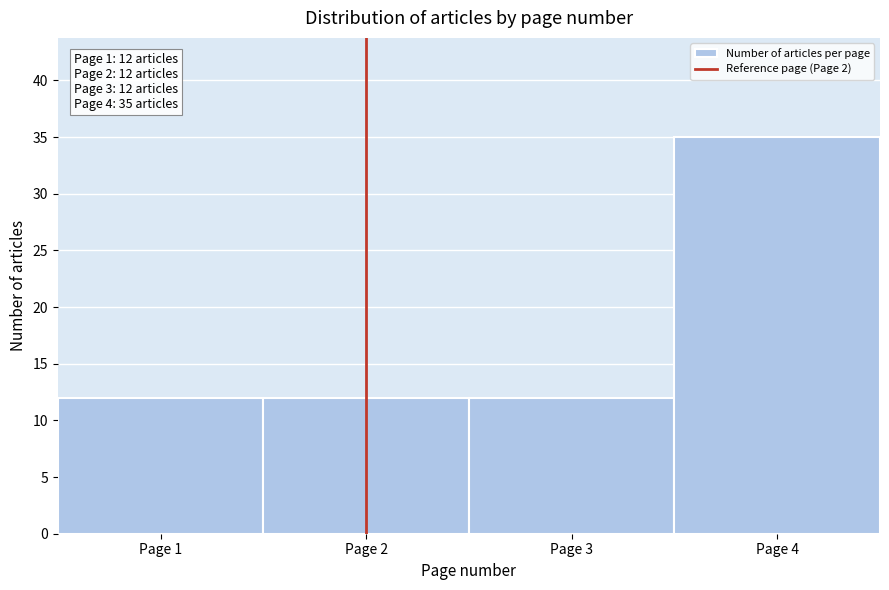

Which range on the x-axis has the tallest bar?

3.5 to 4.5